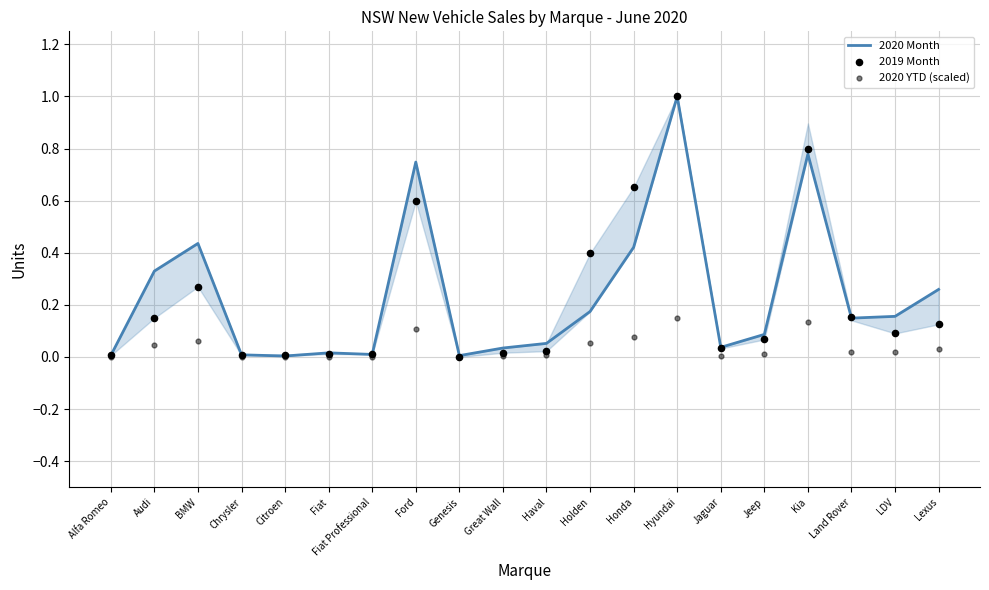

Is the value of 2019 Month at Hyundai greater than the value of 2020 Month at BMW?

Yes